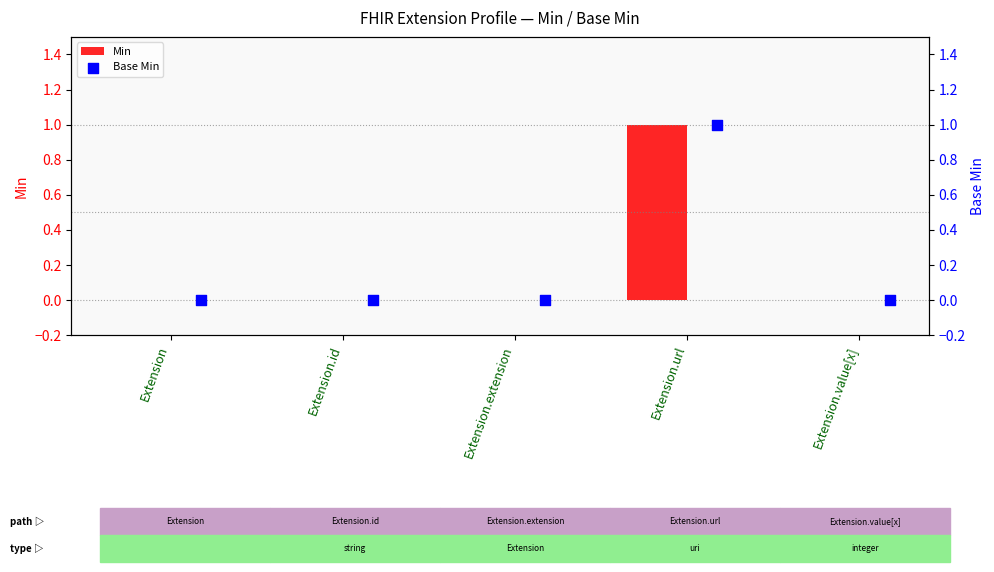

Which series has the largest total across all categories?

Min